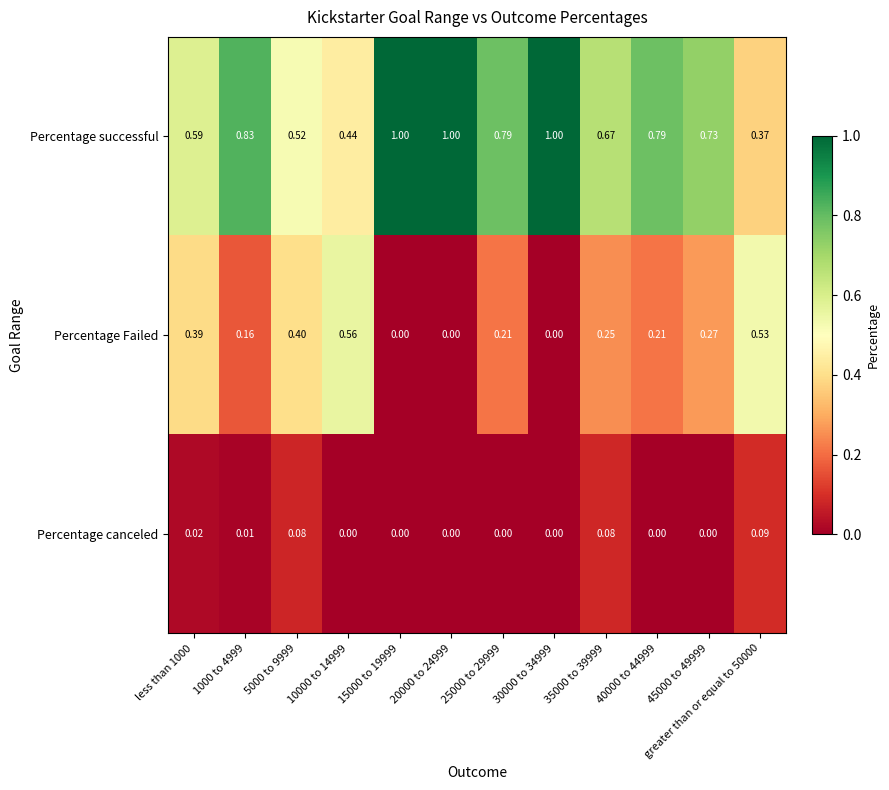

List the series in order of their overall mean, lowest first.

Percentage canceled, Percentage Failed, Percentage successful